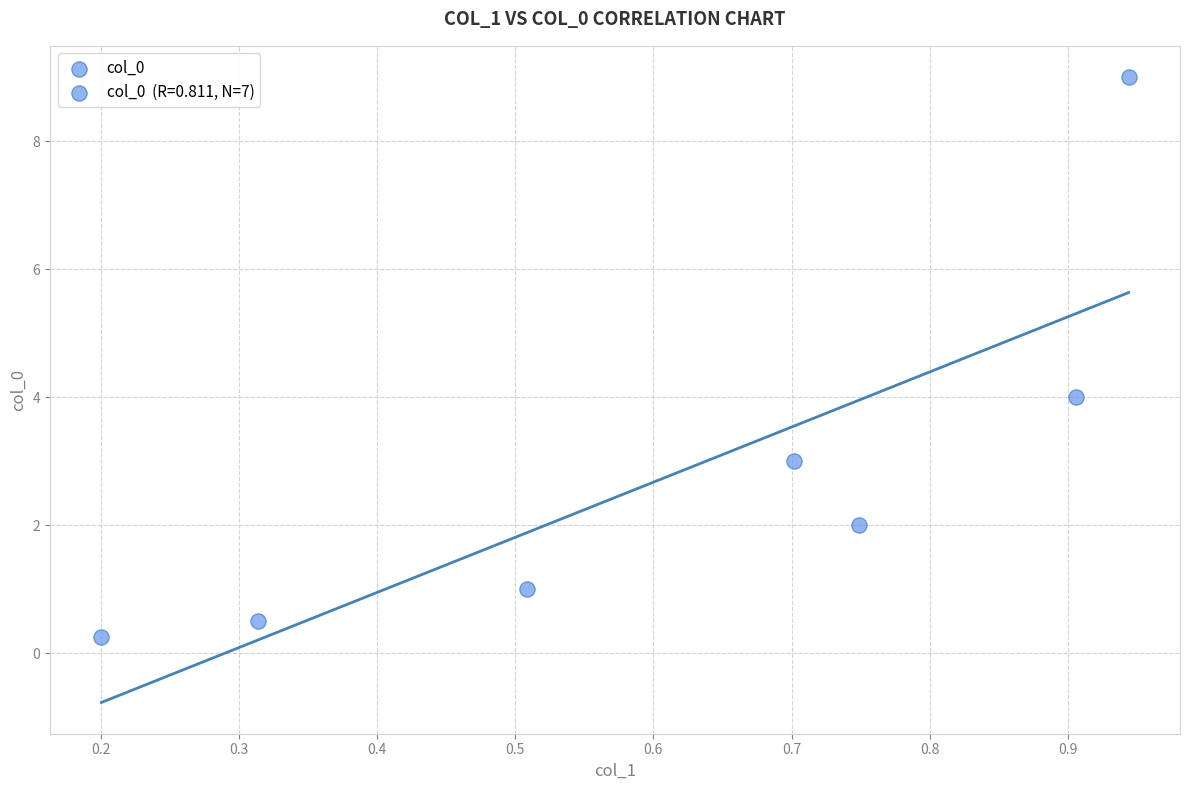

What is the average Y value?

2.8